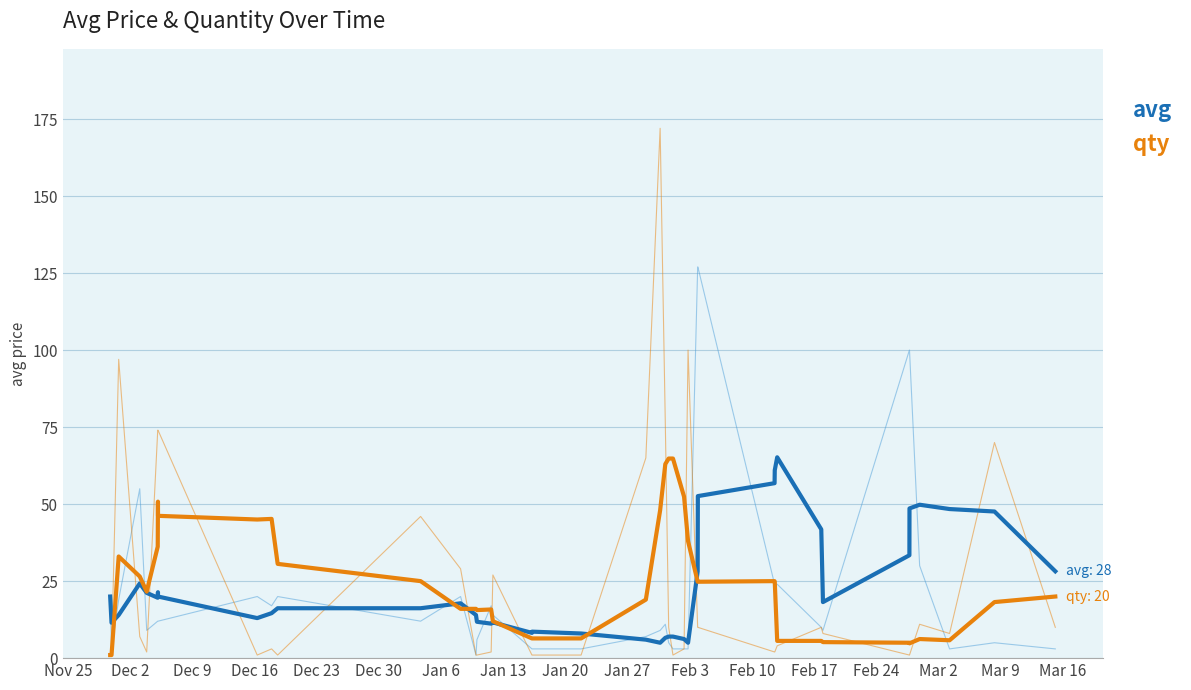

What is the minimum value for avg?

5.0